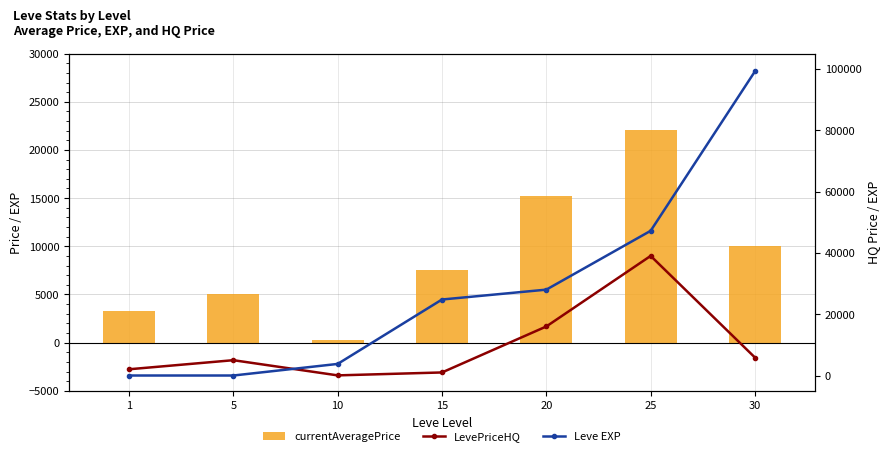

At which label does LevePriceHQ first exceed 5000?

20